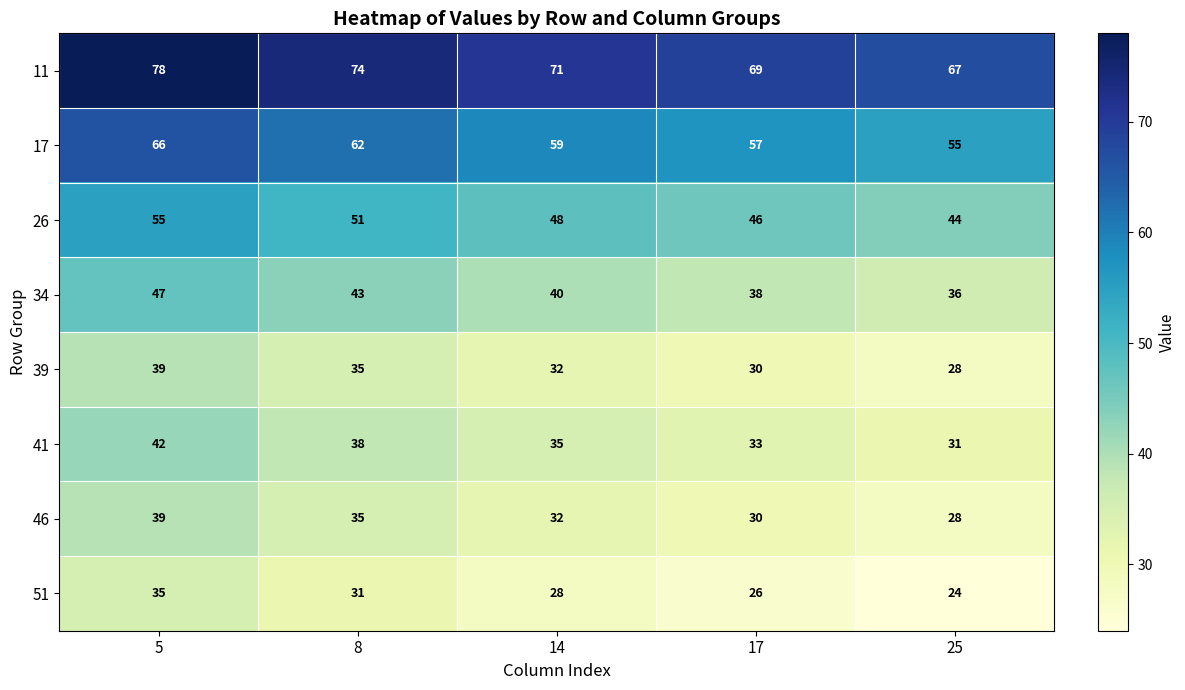

Where does the 39 series first go above 32?

5